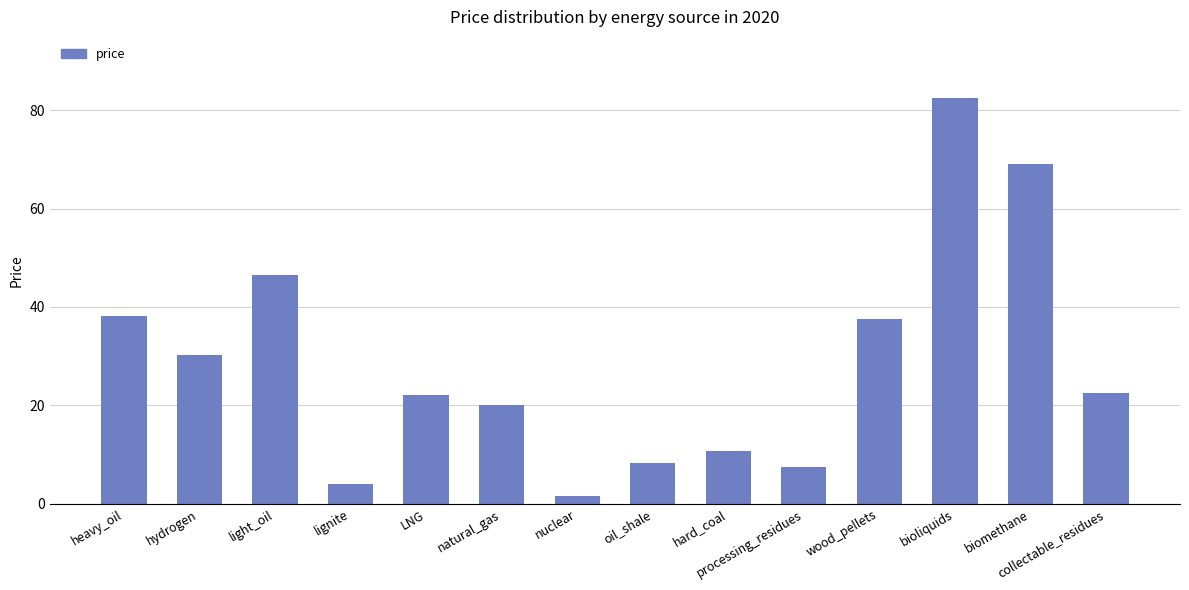

True or false: the data shows 7.5 at processing_residues.

True